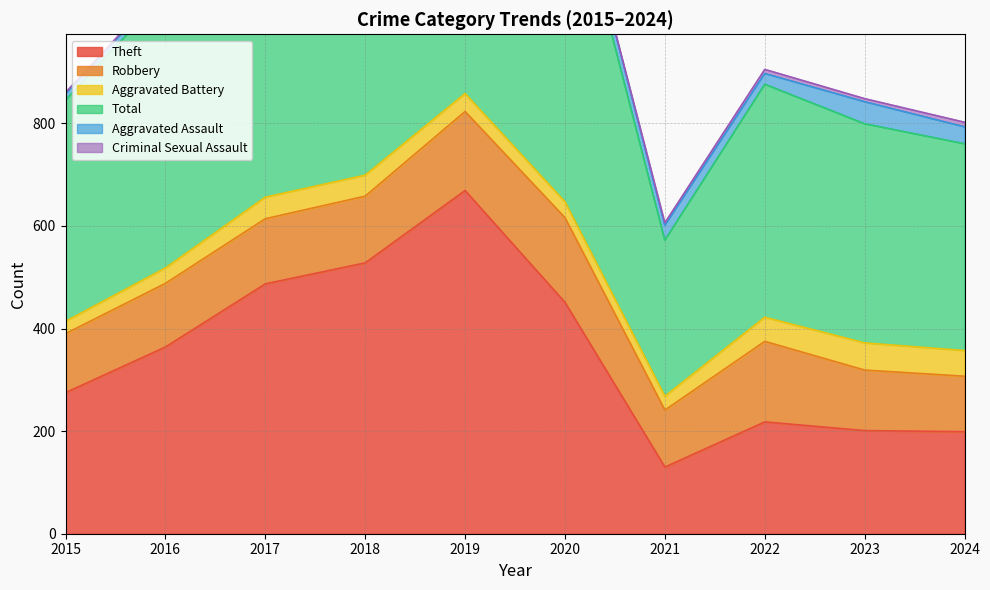

How many data points in Criminal Sexual Assault are above 3?

4